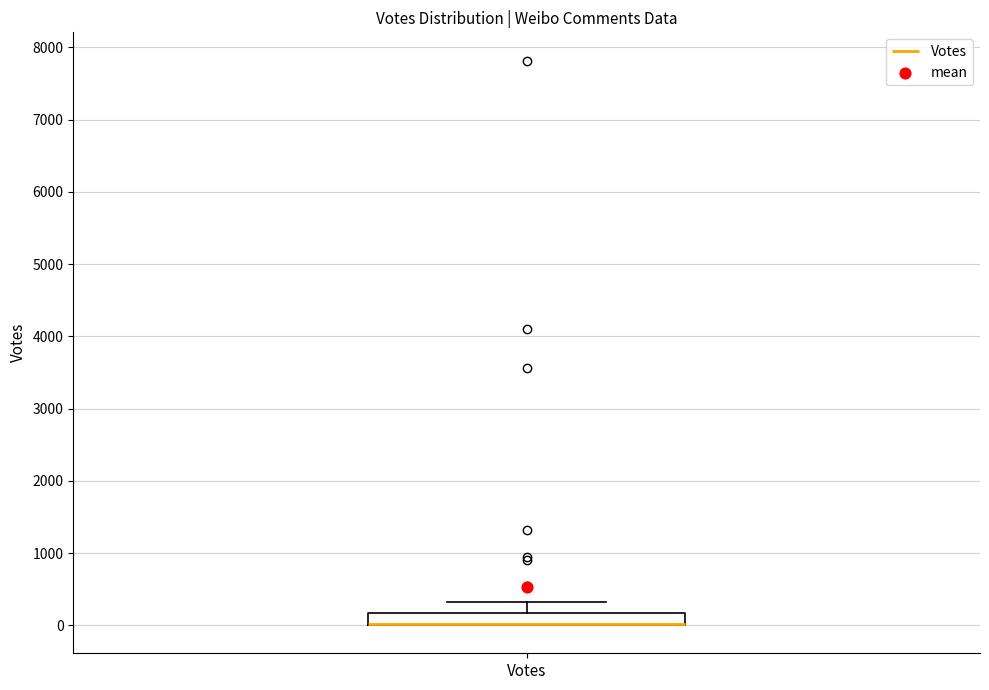

Where is the upper edge of the box for Votes on the y-axis? The values are not printed on the chart, so give them approximately, as read against the axis.

200